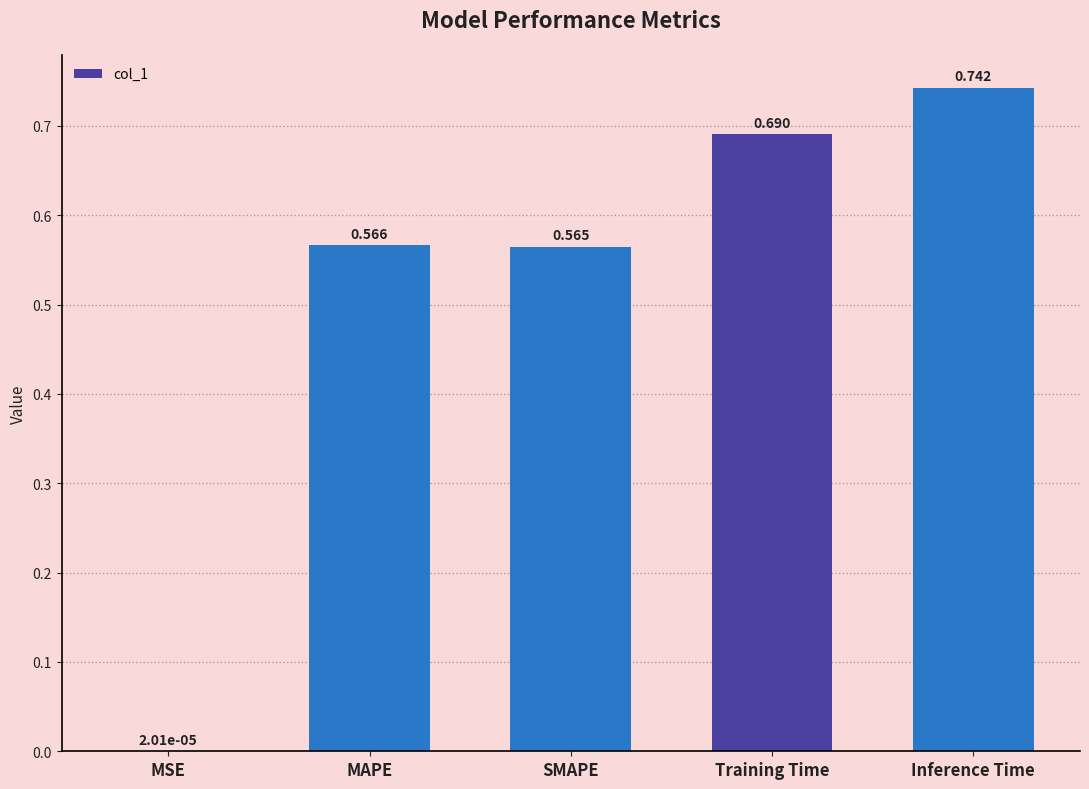

At which label is the value closest to 0?

MSE